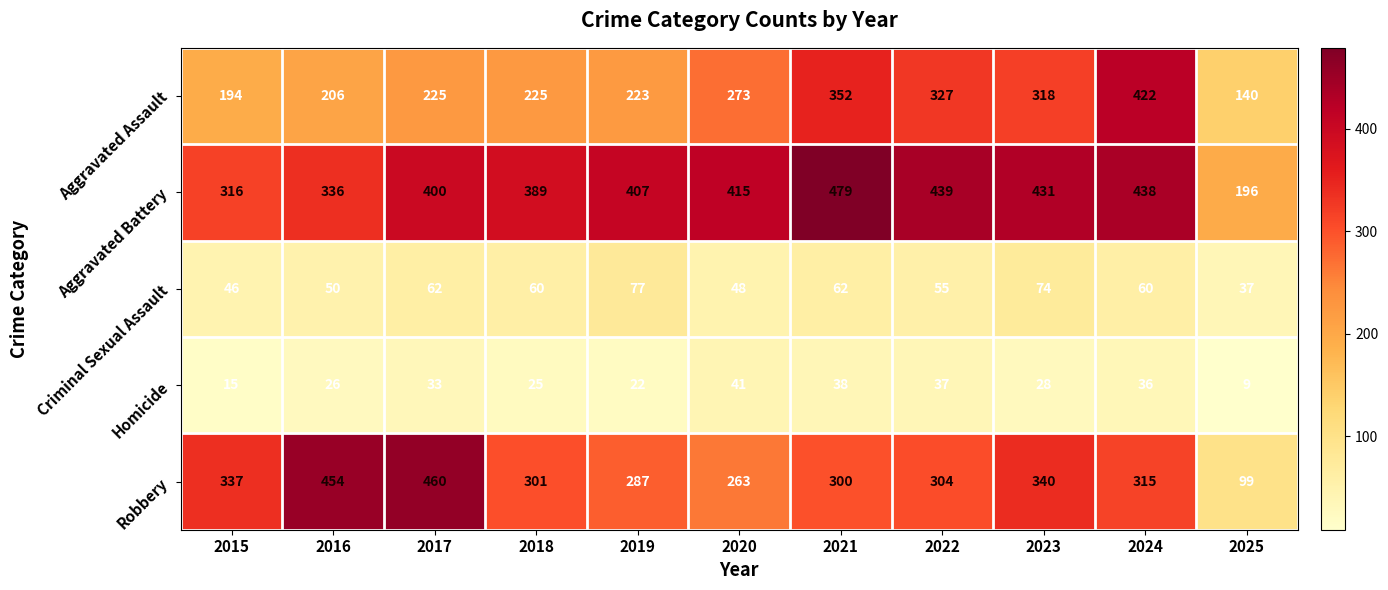

Read the Aggravated Assault value at 2023, to the nearest 5.

320